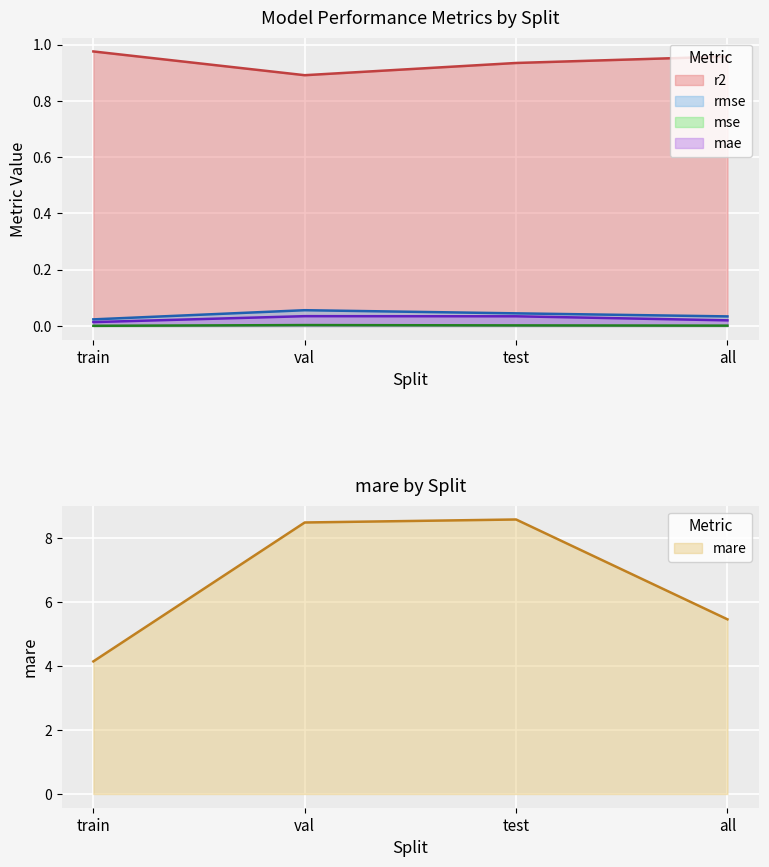

What position from the left is test?

3